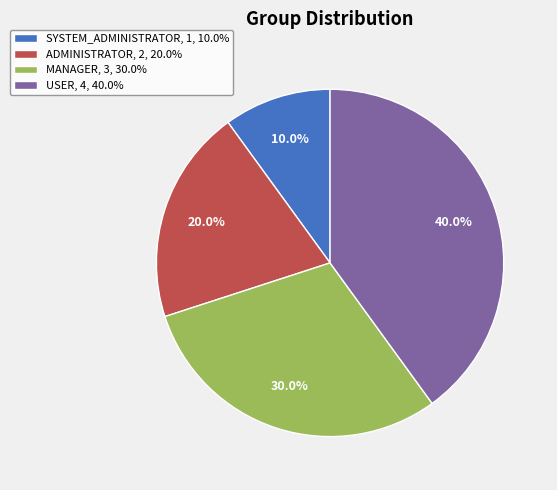

What percentage is the MANAGER slice, to the nearest percent?

30%